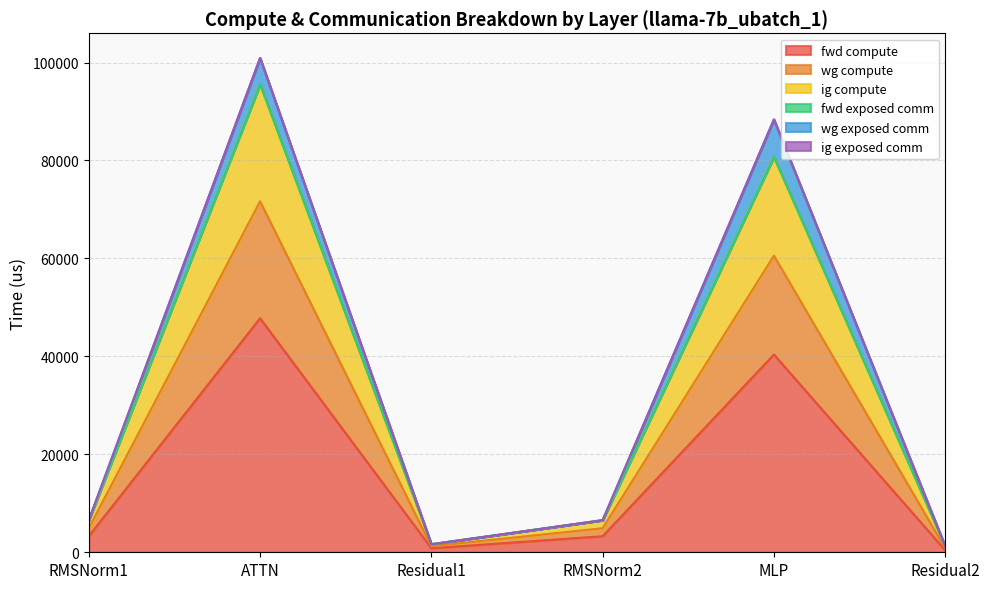

The fwd compute series shows 409.6 at Residual2. True or false?

True